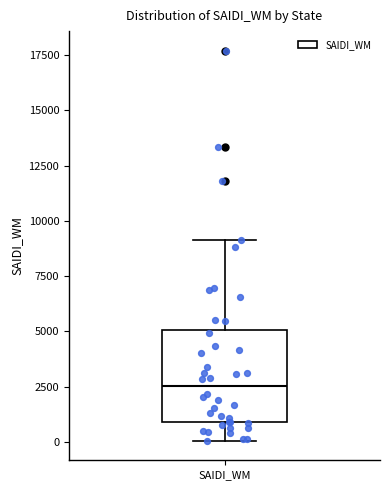

Transcribe this box plot: give where the median line is, the range the box spans, and where the two whiskers end, as read against the y-axis. The values are not printed on the chart, so give them approximately, as read against the axis.

median 2500, box 1000 to 5000, whiskers 0 to 9000